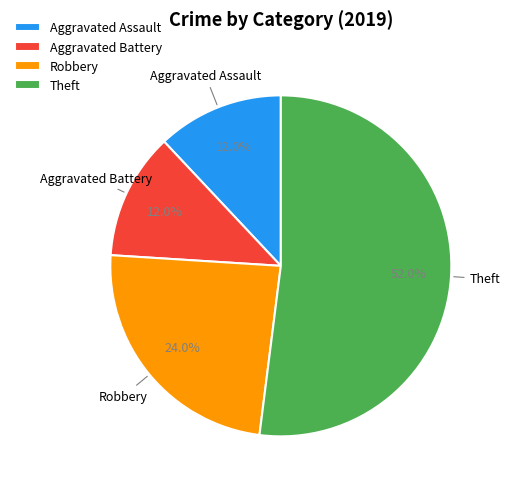

The Aggravated Assault slice represents 1% of the pie. True or false?

False